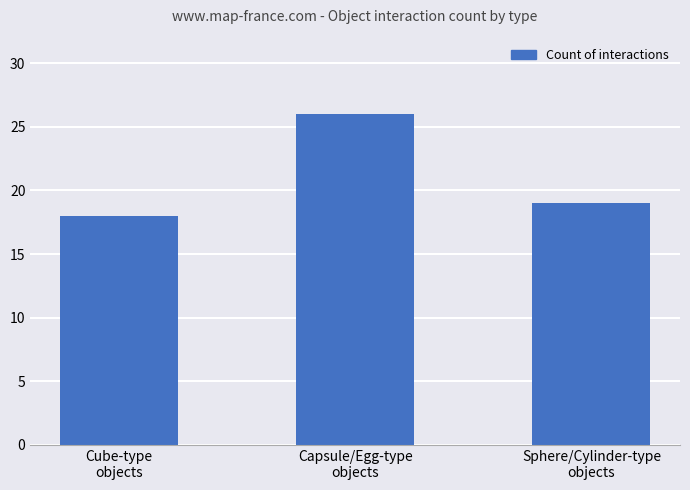

At which category does the chart reach its minimum across all series?

Cube-type
objects